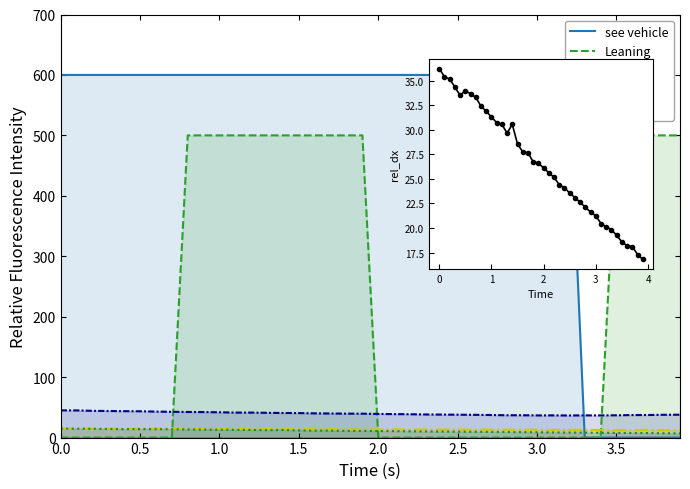

True or false: v_ego and d_x cross at least once.

False